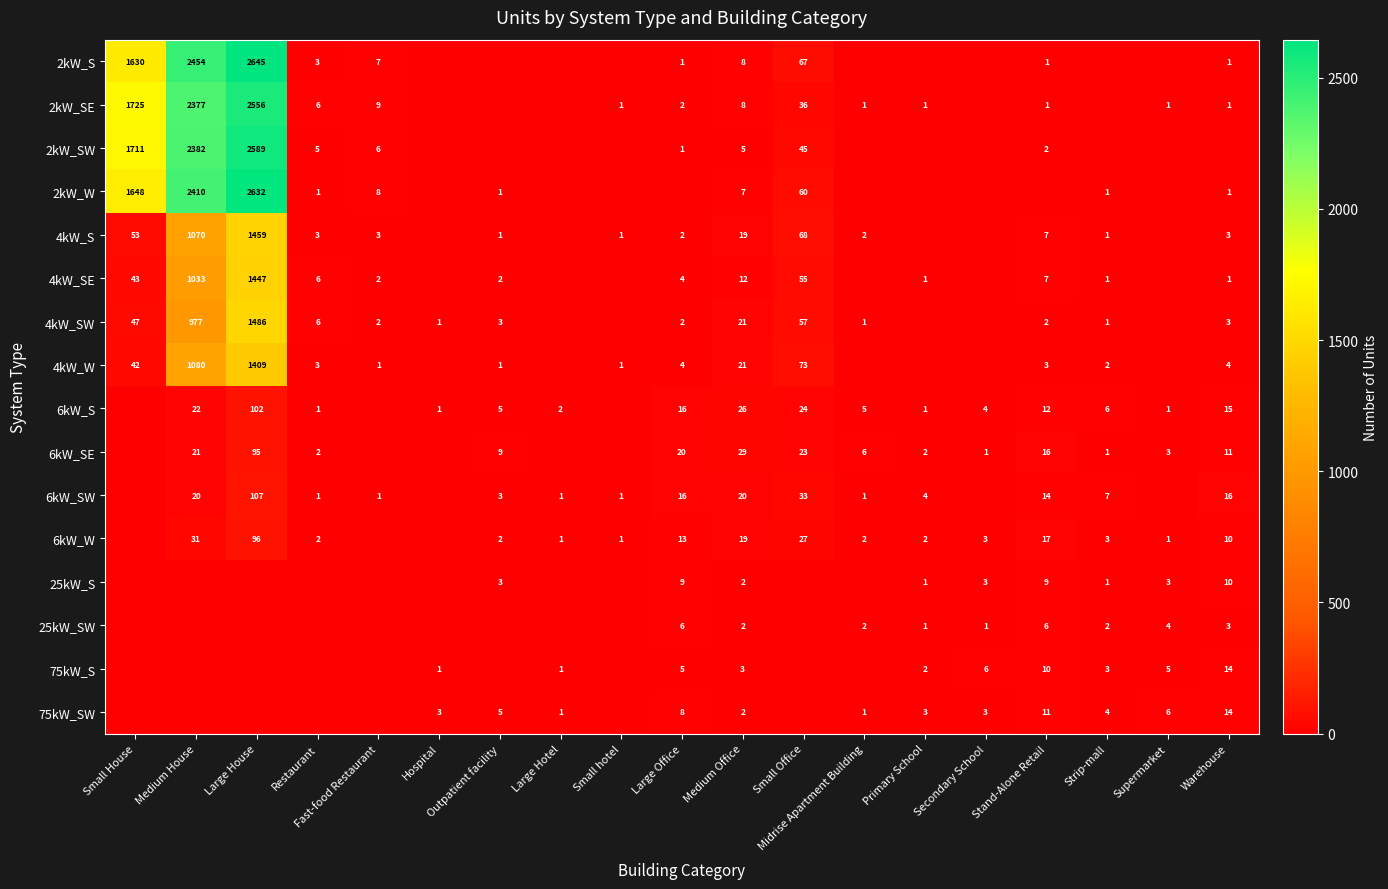

What is the total value across all series at Midrise Apartment Building?

21